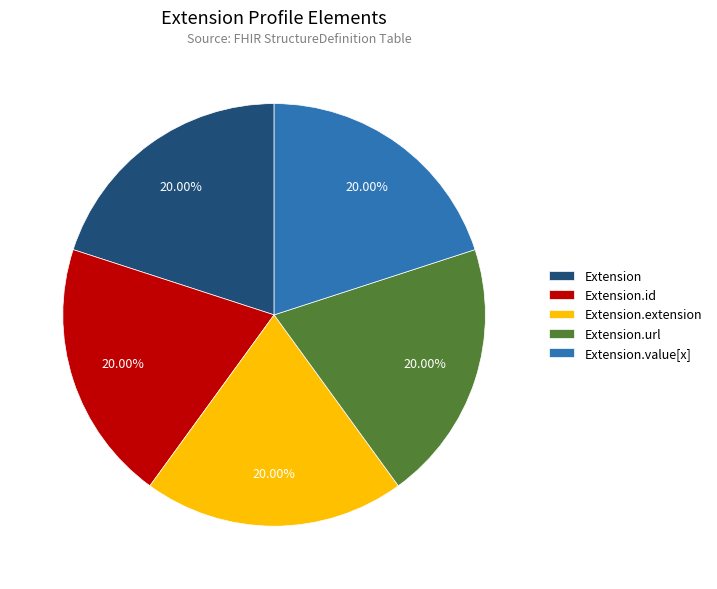

Does any single category account for the majority?

No